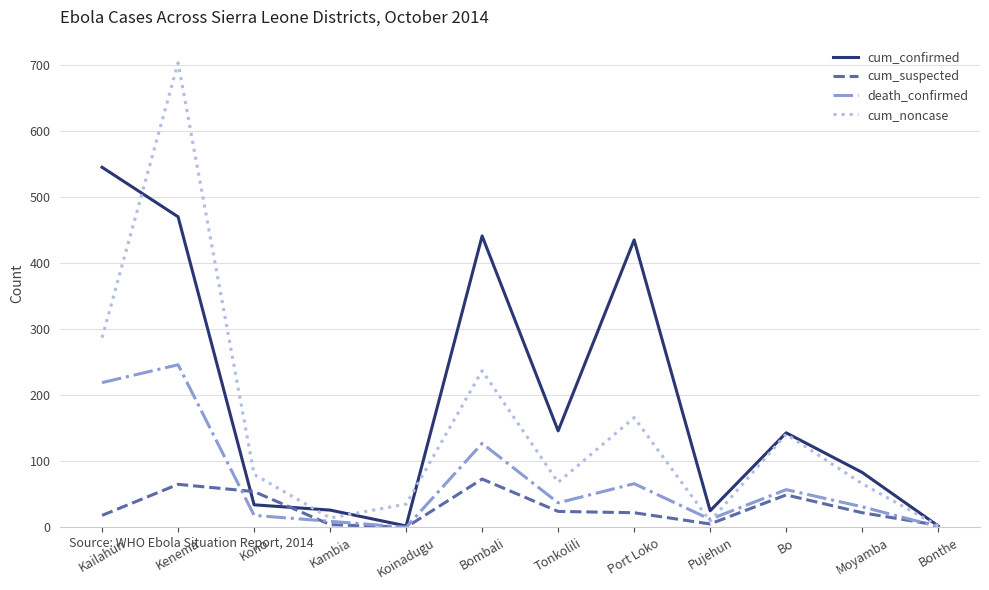

True or false: cum_noncase has more than 0 interior local peaks.

True